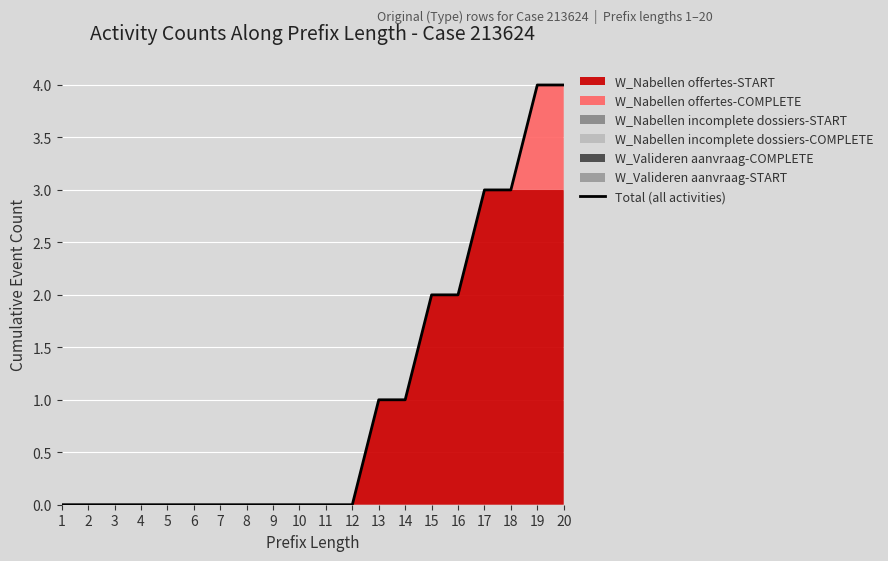

Rank the categories by value from highest to lowest.

19, 20, 17, 18, 15, 16, 13, 14, 1, 2, 3, 4, 5, 6, 7, 8, 9, 10, 11, 12